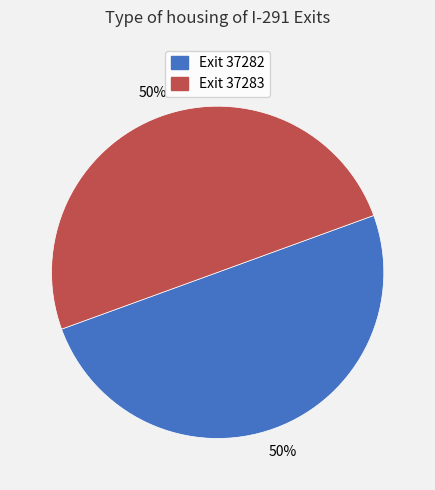

To the nearest percent, what is the average slice percentage?

50%